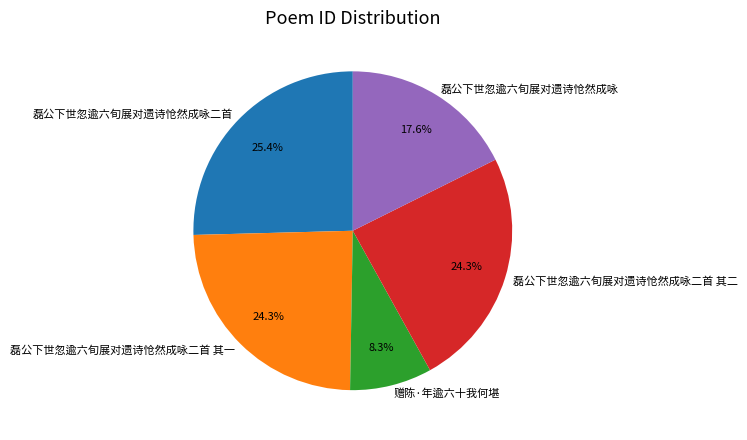

What percentage is the 赠陈·年逾六十我何堪 slice, to the nearest percent?

8%